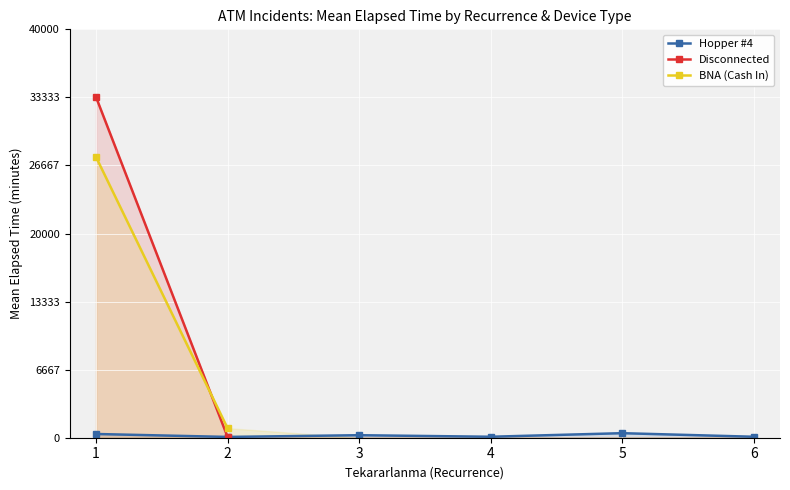

Which series changed the most between 2 and 6?

Hopper #4